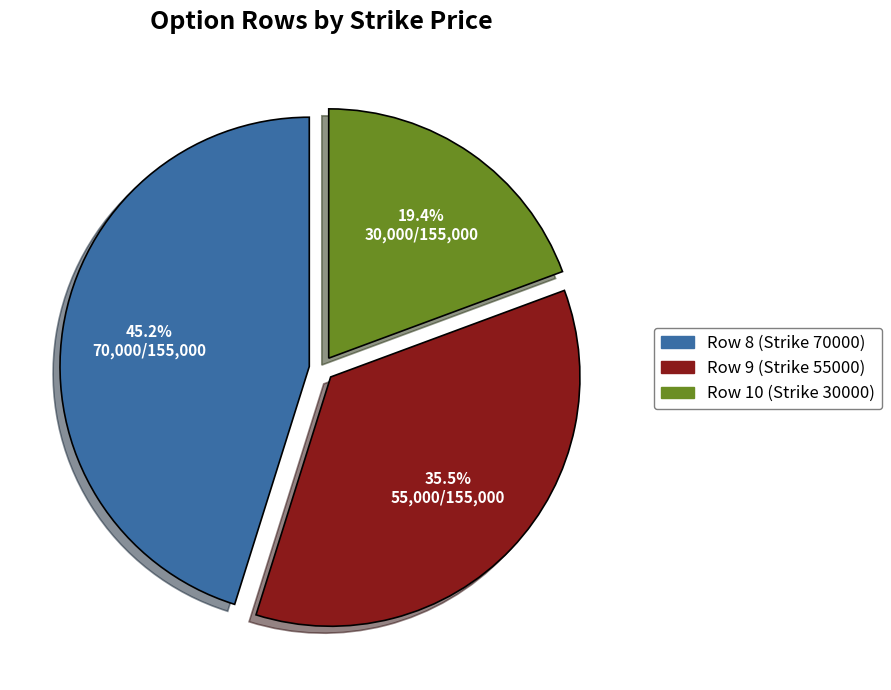

To the nearest percent, what is the difference between the largest and smallest slice percentages?

26%